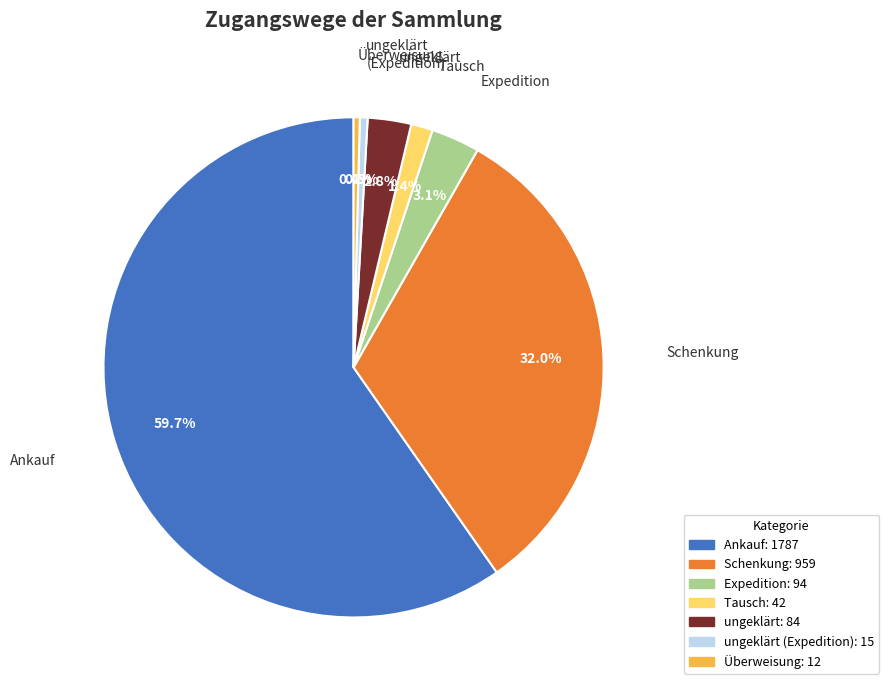

Does any single category account for the majority?

Yes